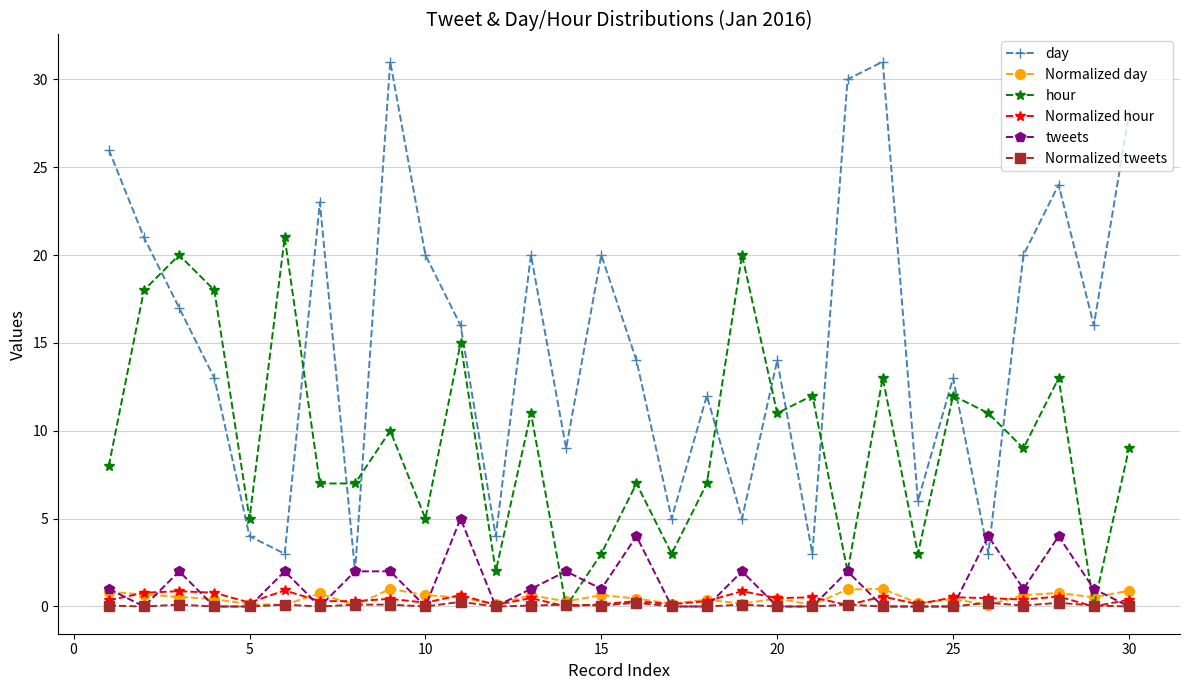

Does the chart display data point markers on the line(s)?

Yes